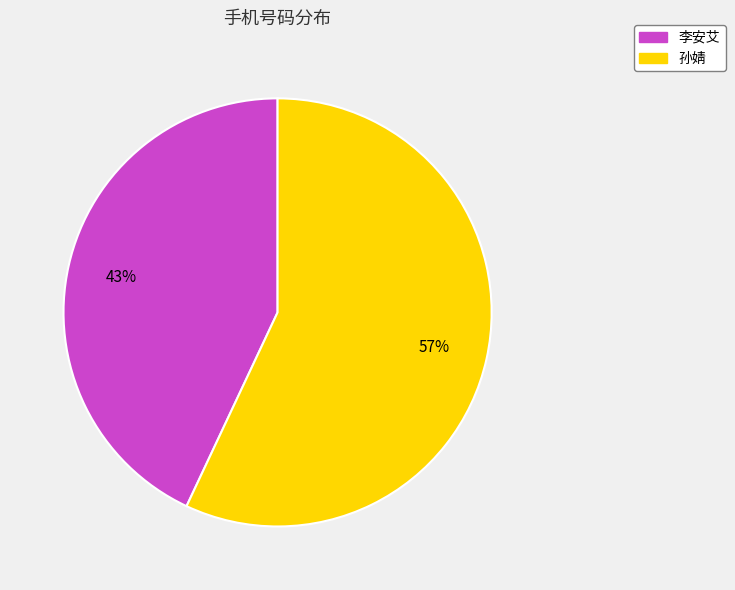

Between 孙婧 and 李安艾, which is larger?

孙婧